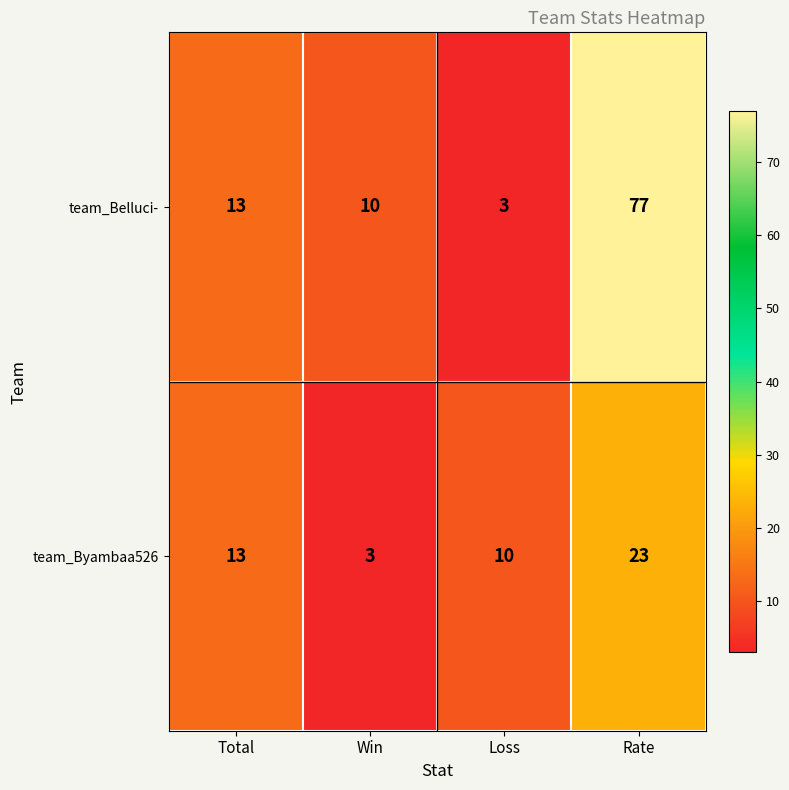

What is the total value across all series at Loss?

13